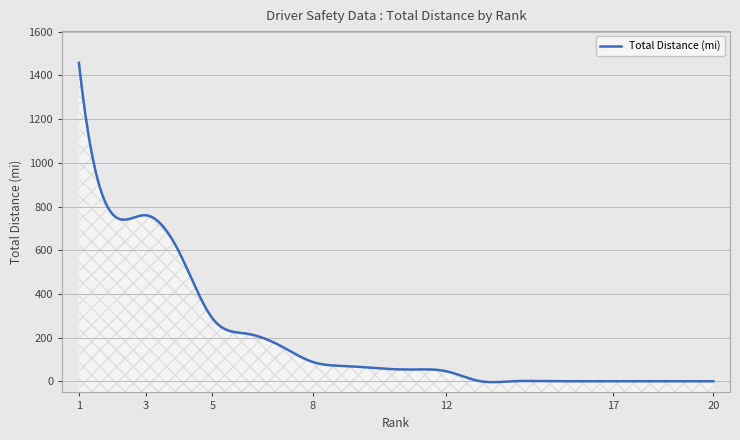

Between 12 and 20, which is larger?

12